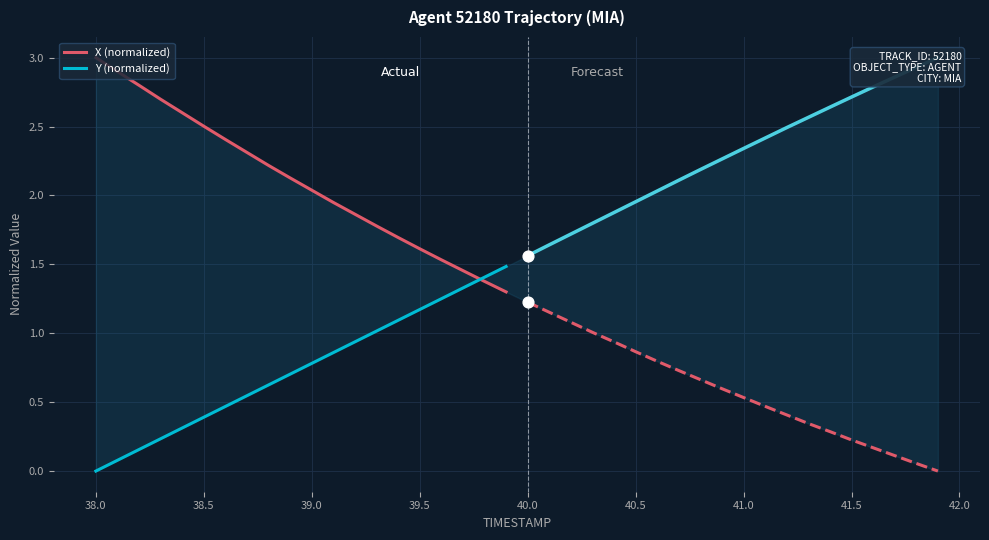

Which series has the largest total across all categories?

X (normalized)